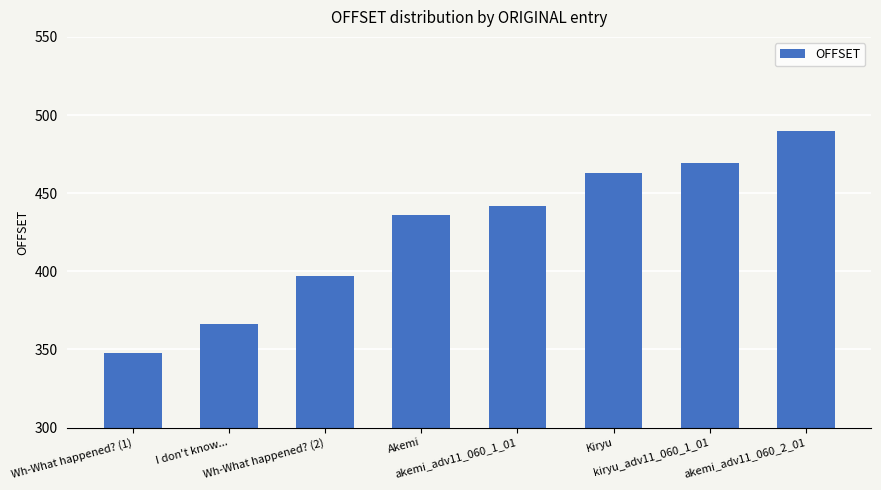

Which has a higher value, akemi_adv11_060_2_01 or Wh-What happened? (2)?

akemi_adv11_060_2_01